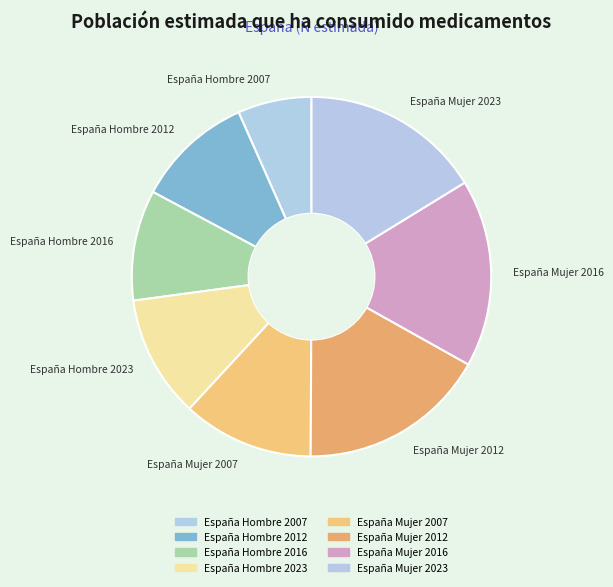

Between España Mujer 2007 and España Mujer 2023, which is larger?

España Mujer 2023